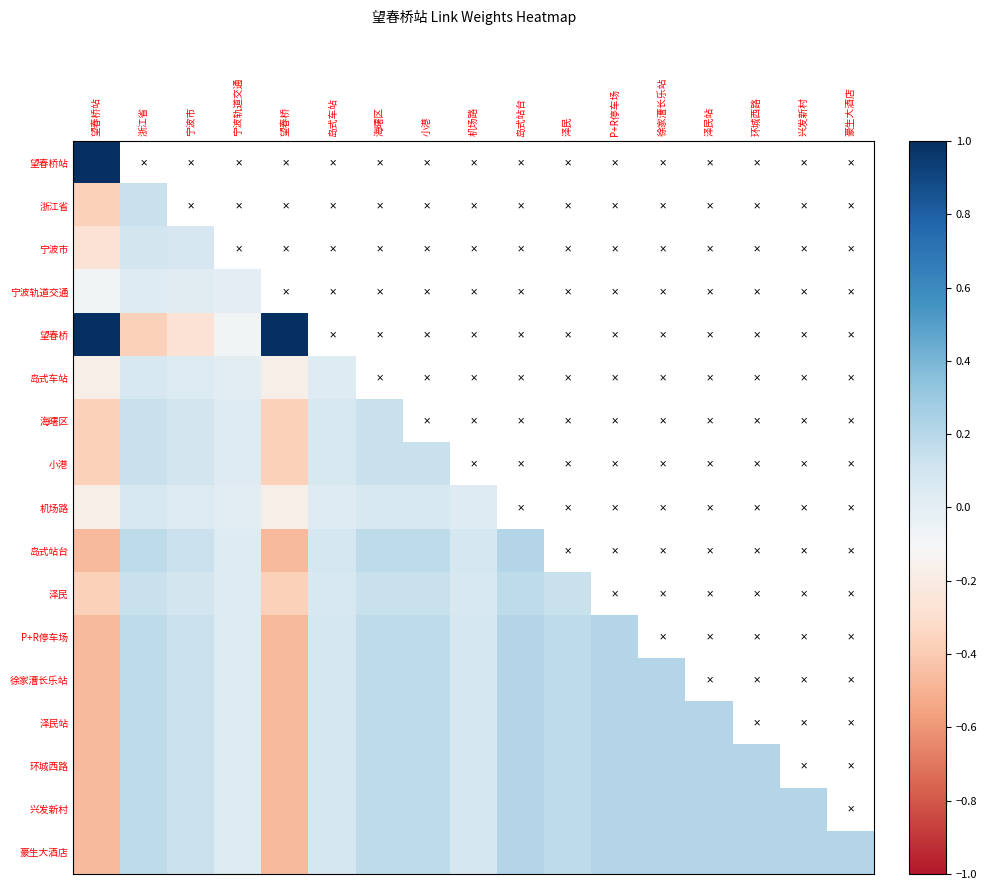

Which label corresponds to the smallest value in the chart?

望春桥站